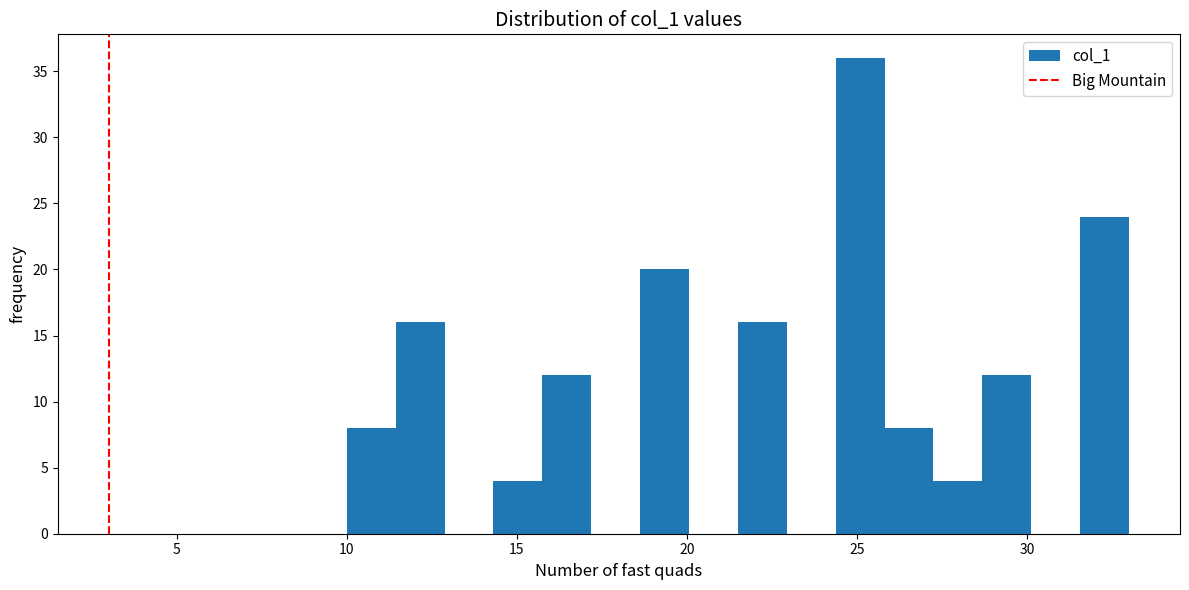

Read against the x-axis, roughly where is the centre of the tallest bar?

25.0